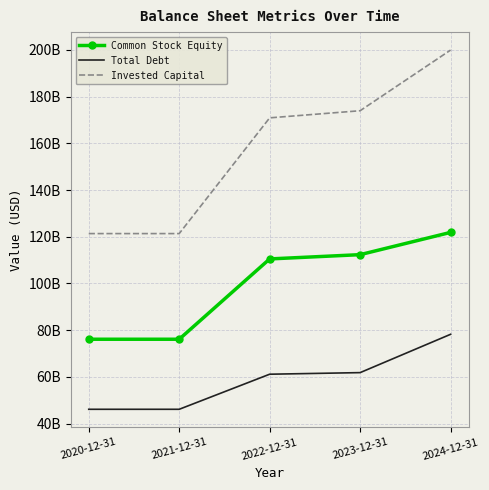

What are all the series names shown in the legend?

Common Stock Equity, Total Debt, Invested Capital